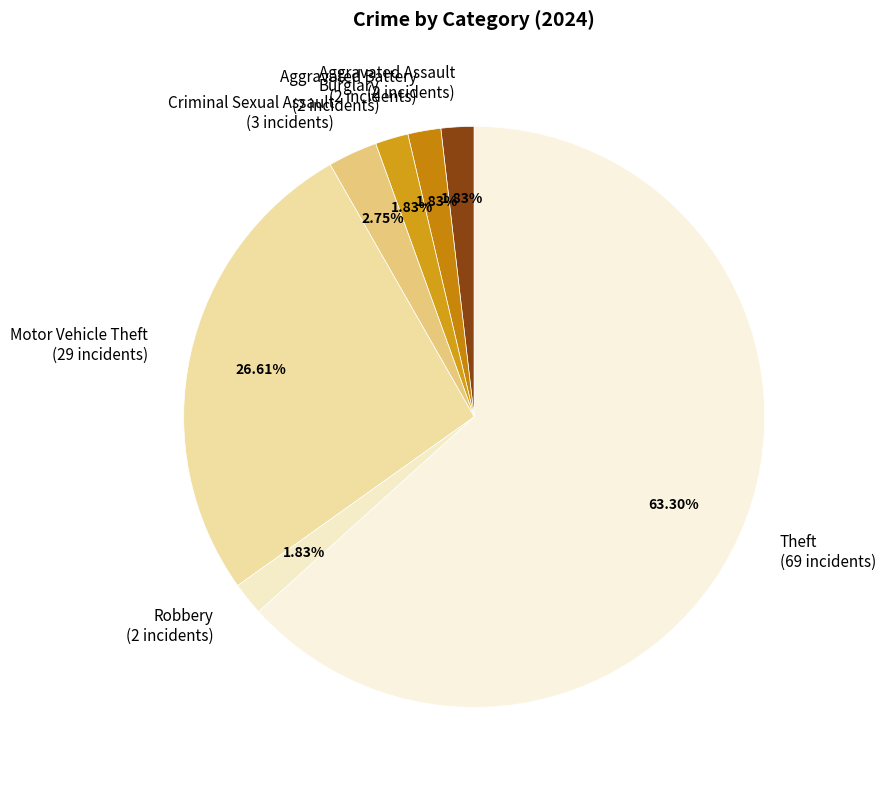

What is the ratio of the value at Motor Vehicle Theft (29 incidents) to the value at Aggravated Assault (2 incidents)?

14.5